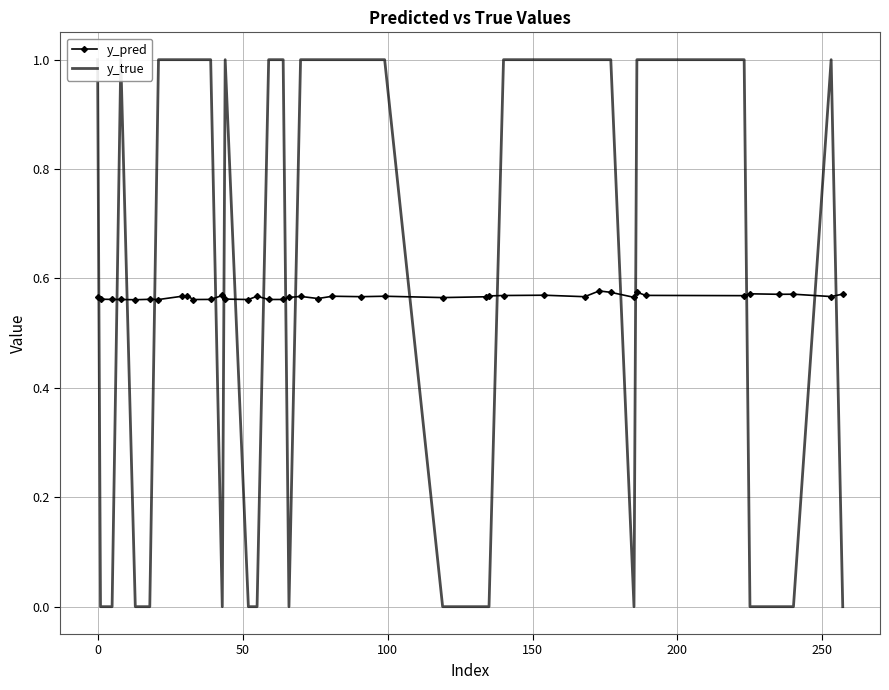

What is the minimum value for y_pred?

0.6